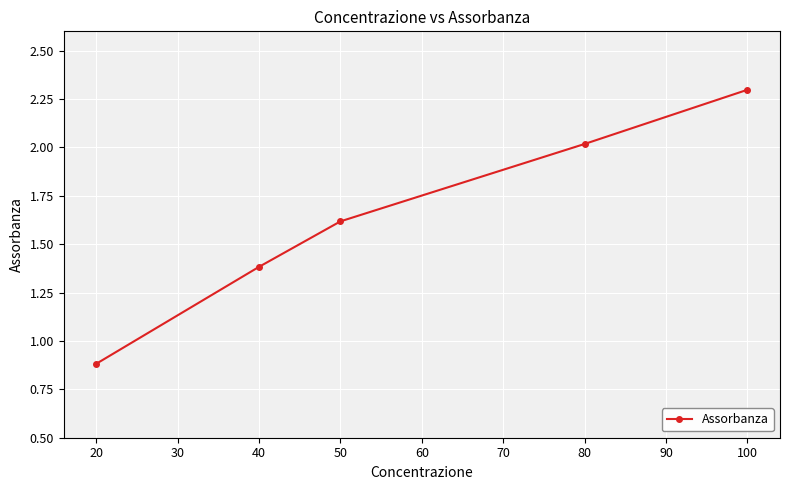

Which category has the highest value across all series?

100